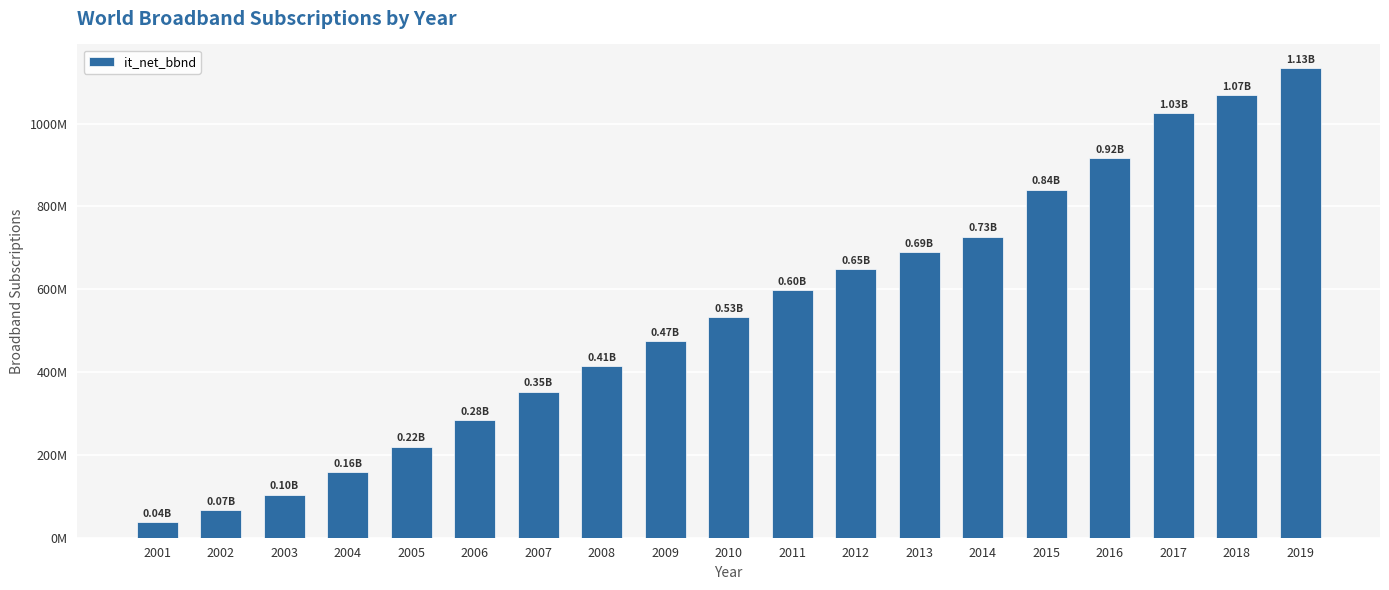

Which category has the highest value across all series?

2019